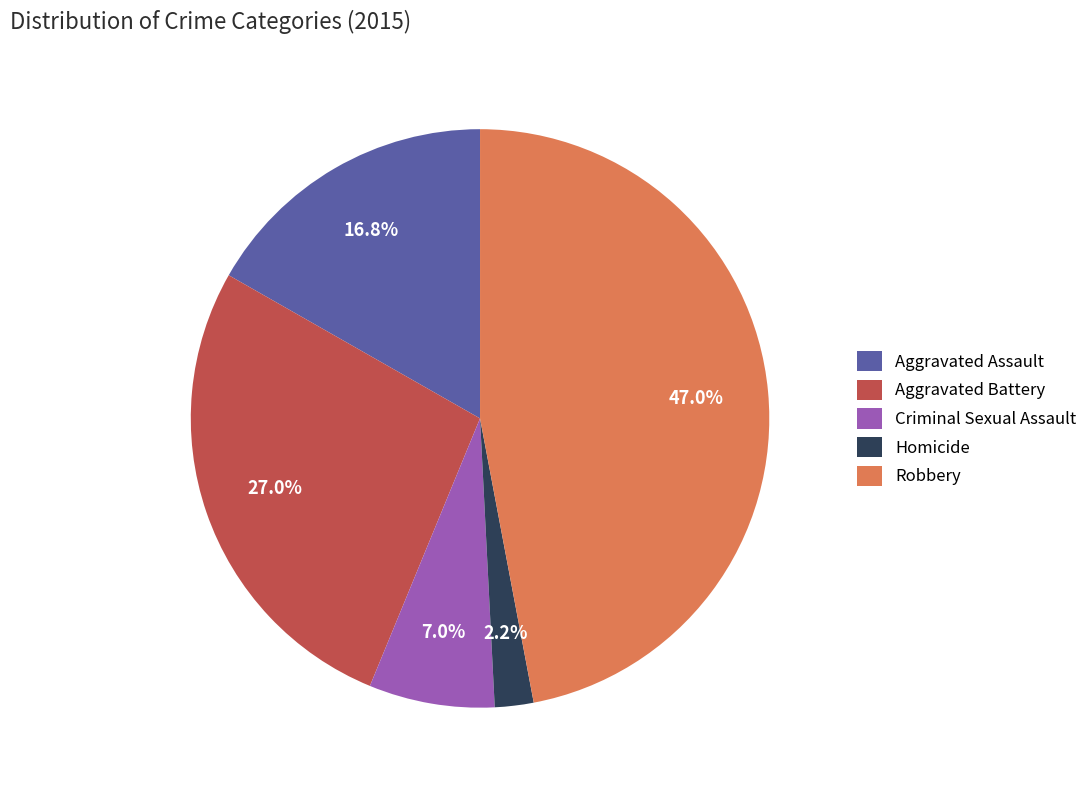

Is the sum of Homicide and Aggravated Battery greater than half?

No